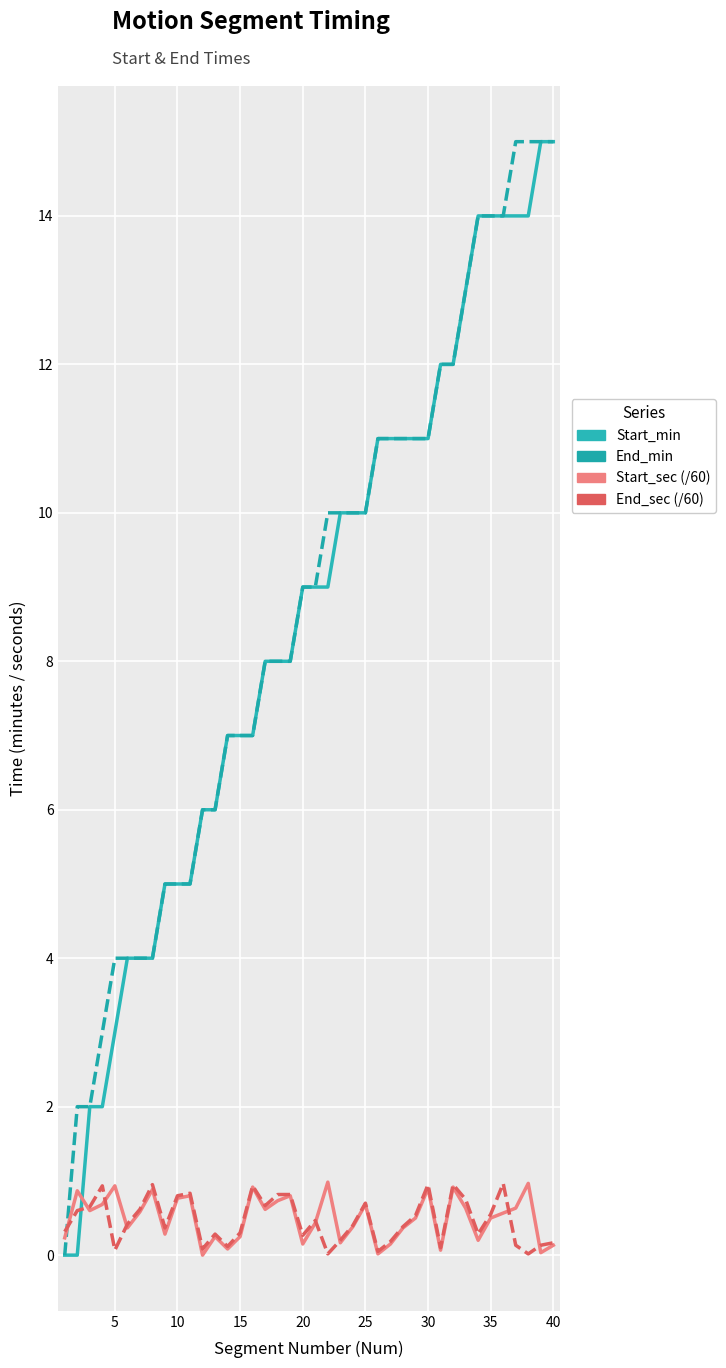

What is the maximum value for End_sec (/60)?

1.0